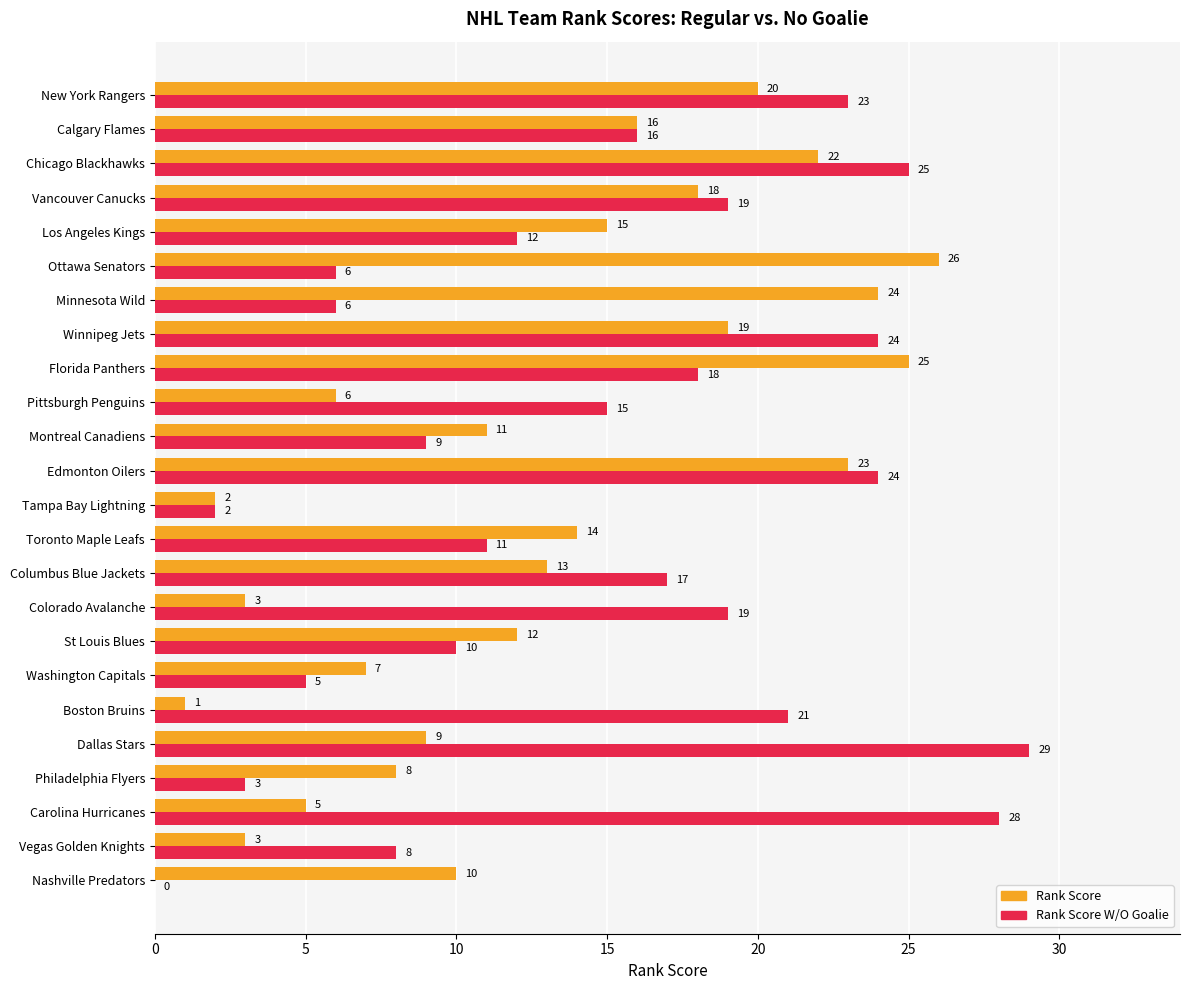

Between Columbus Blue Jackets and Florida Panthers, which series saw the biggest shift?

Rank Score